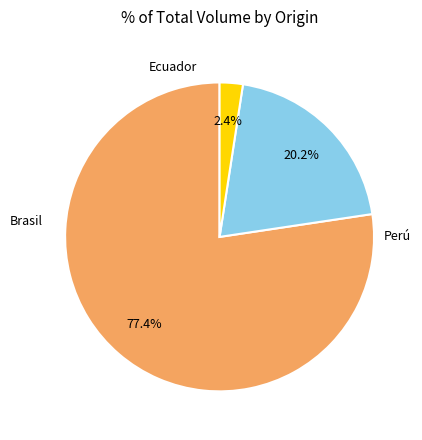

How many slices are in this pie chart?

3